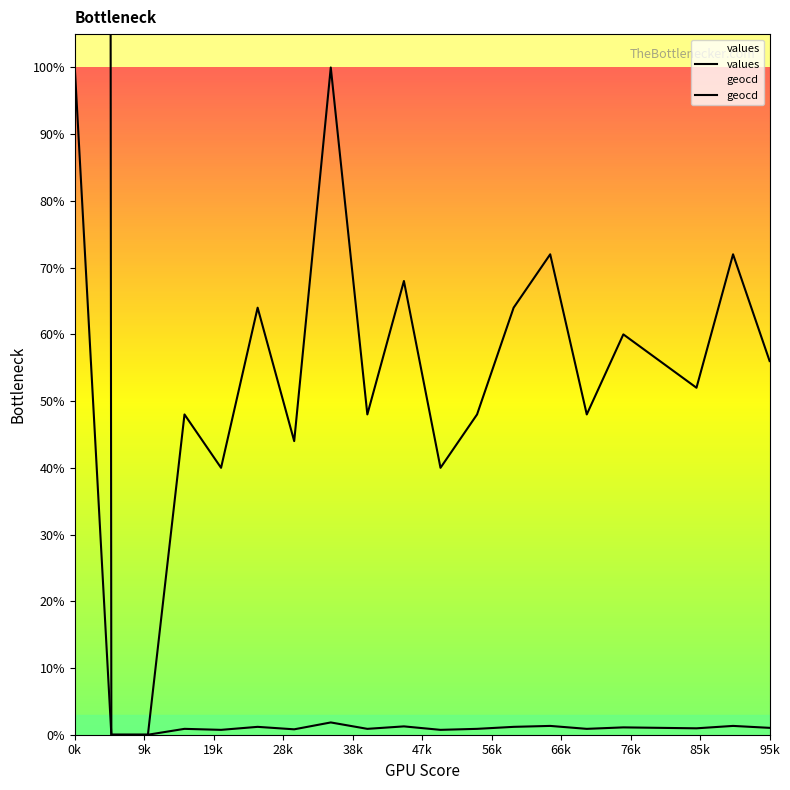

What is the difference between the geocd values at 13 and 12?

800